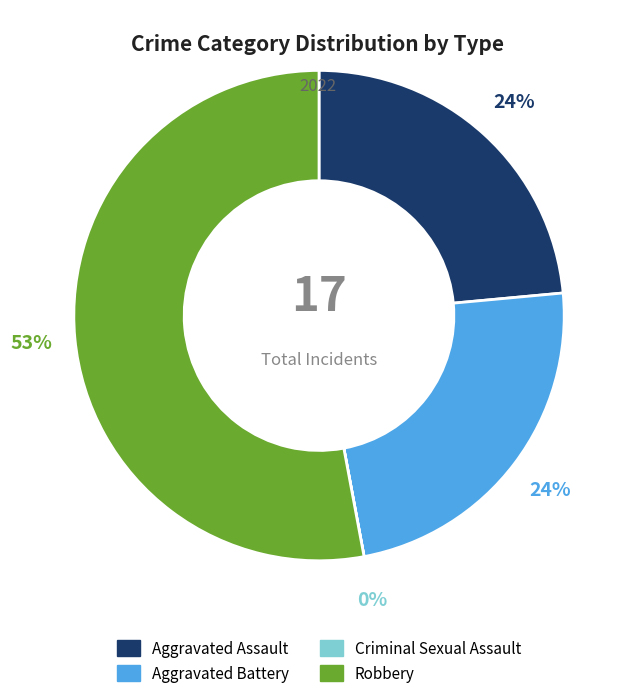

True or false: Aggravated Battery accounts for 24% of the total.

True